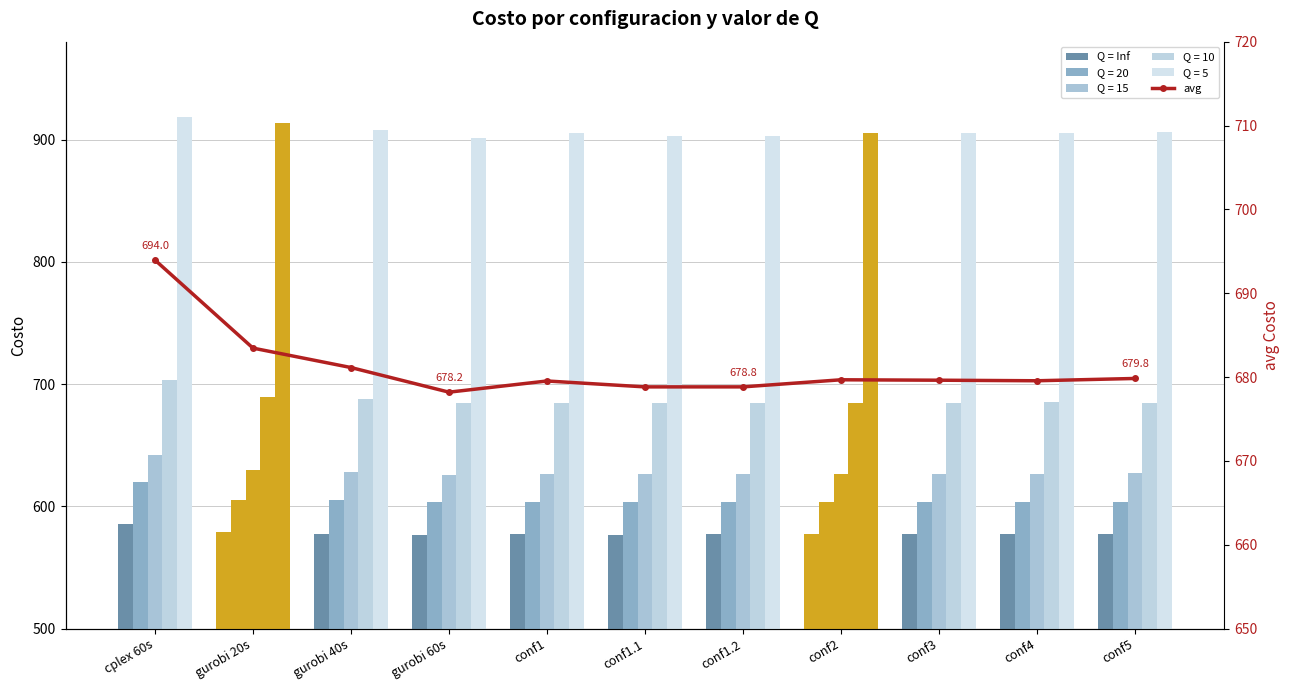

The avg series shows 678.2 at gurobi 60s. True or false?

True